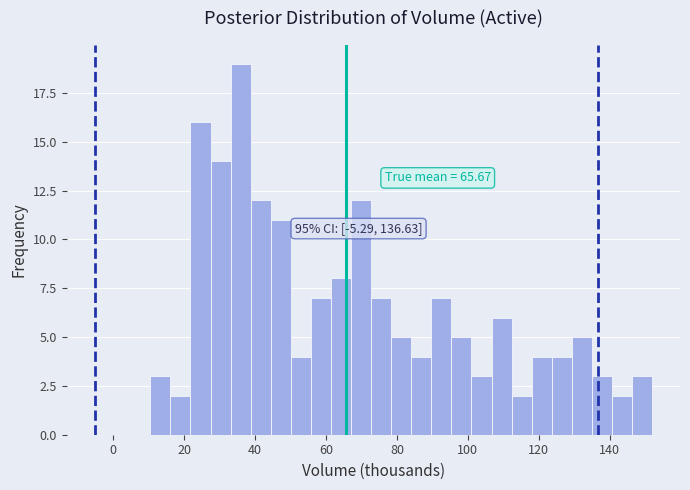

Read against the x-axis, roughly where is the centre of the tallest bar?

36